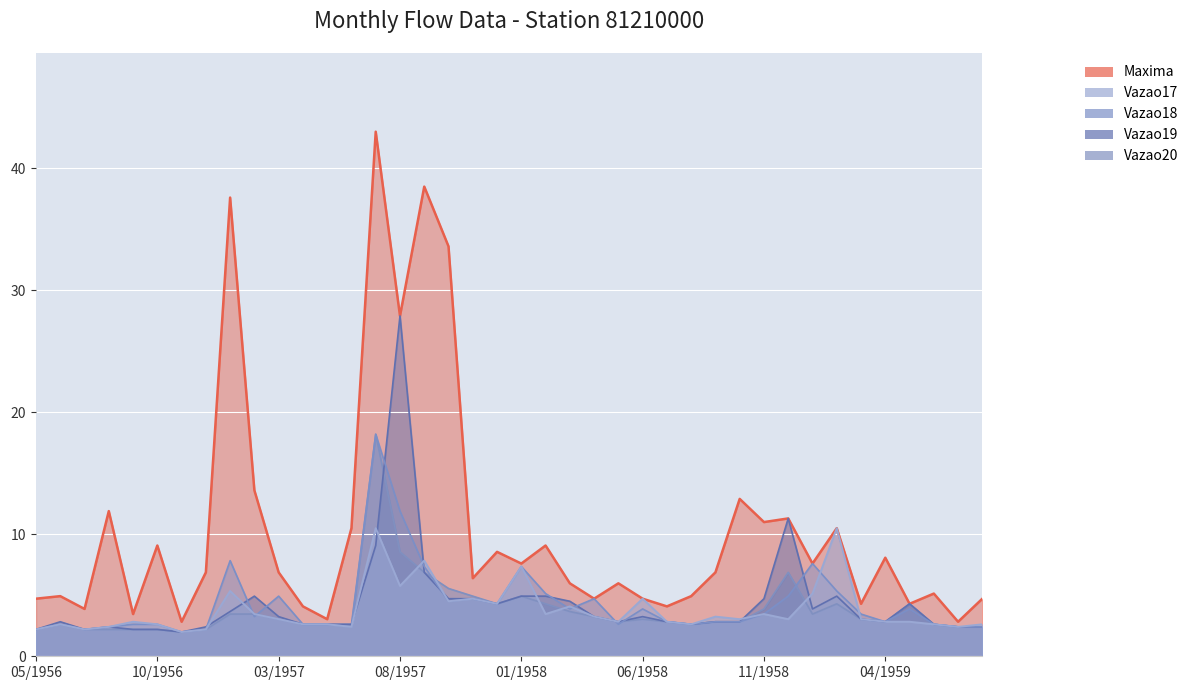

How many data points in Maxima are less than 6?

18